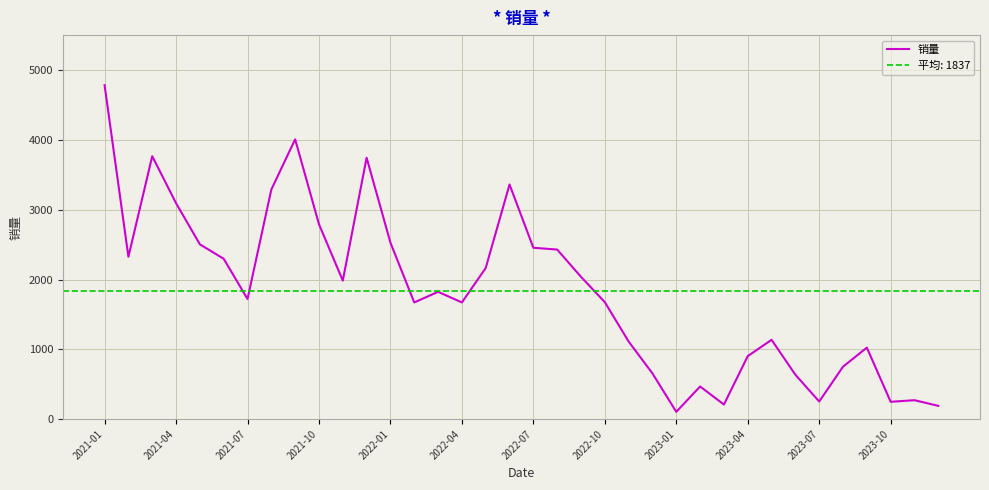

Which category has the highest value in the 销量 series?

2021-01